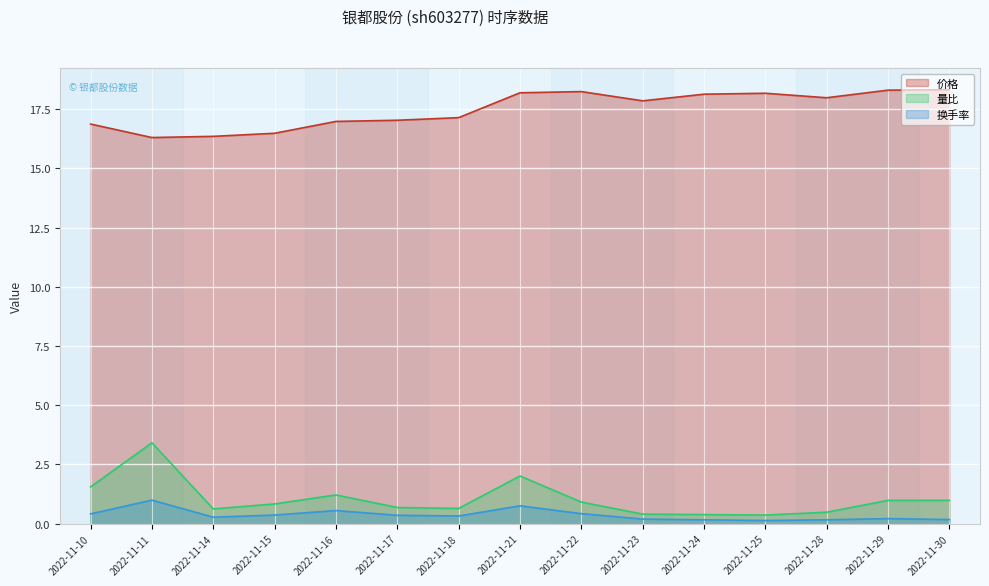

Reading left to right, what are all the values shown in this chart?

价格: 2022-11-10=16.9	2022-11-11=16.3	2022-11-14=16.4	2022-11-15=16.5	2022-11-16=17.0	2022-11-17=17.0	2022-11-18=17.1	2022-11-21=18.2	2022-11-22=18.2	2022-11-23=17.9	2022-11-24=18.1	2022-11-25=18.2	2022-11-28=18.0	2022-11-29=18.3	2022-11-30=18.3
量比: 2022-11-10=1.6	2022-11-11=3.4	2022-11-14=0.6	2022-11-15=0.8	2022-11-16=1.2	2022-11-17=0.7	2022-11-18=0.6	2022-11-21=2.0	2022-11-22=0.9	2022-11-23=0.4	2022-11-24=0.4	2022-11-25=0.4	2022-11-28=0.5	2022-11-29=1.0	2022-11-30=1.0
换手率: 2022-11-10=0.4	2022-11-11=1.0	2022-11-14=0.3	2022-11-15=0.4	2022-11-16=0.6	2022-11-17=0.3	2022-11-18=0.3	2022-11-21=0.8	2022-11-22=0.4	2022-11-23=0.2	2022-11-24=0.2	2022-11-25=0.1	2022-11-28=0.2	2022-11-29=0.2	2022-11-30=0.2